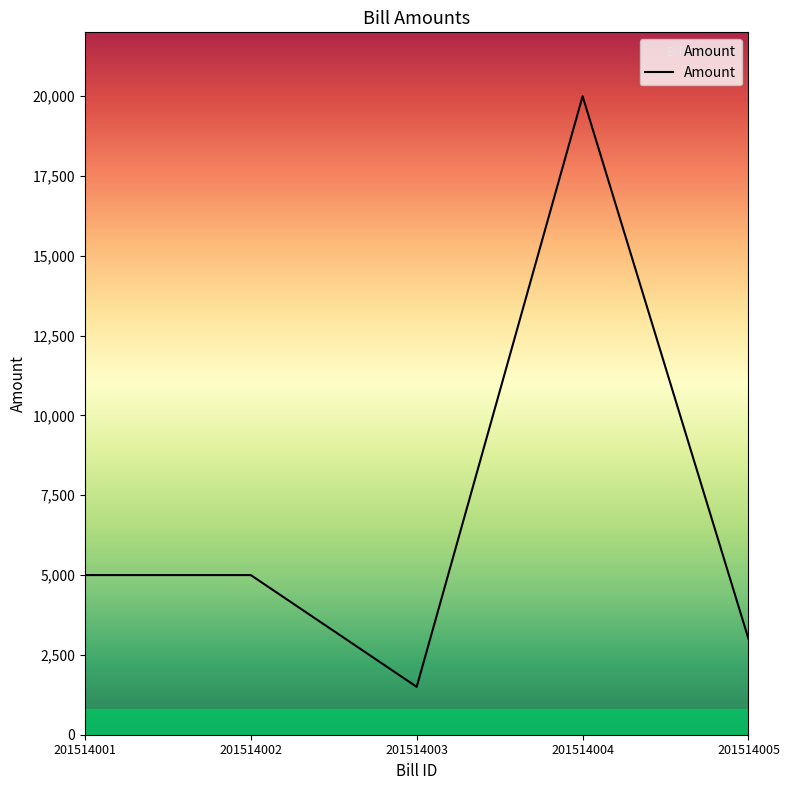

Which has a higher value, 201514001 or 201514004?

201514004